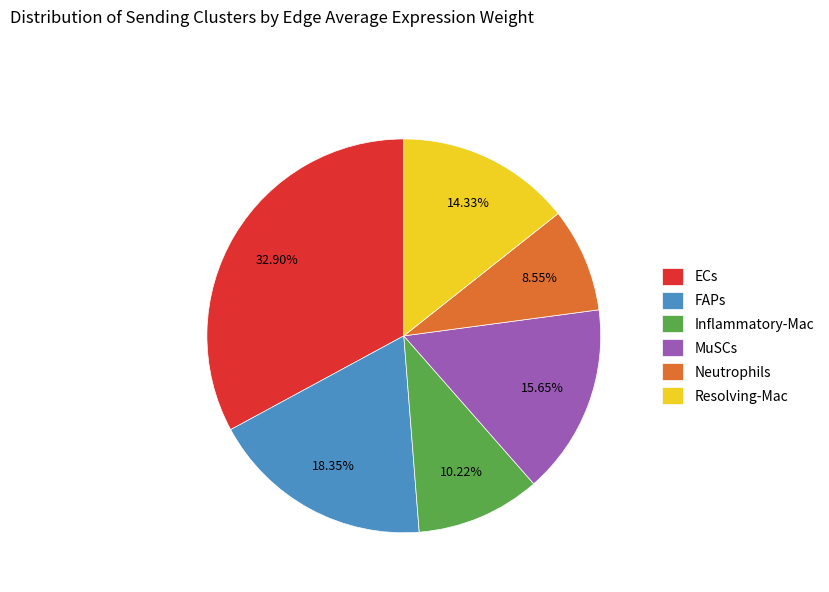

What is the total percentage of MuSCs and Resolving-Mac?

30.0%